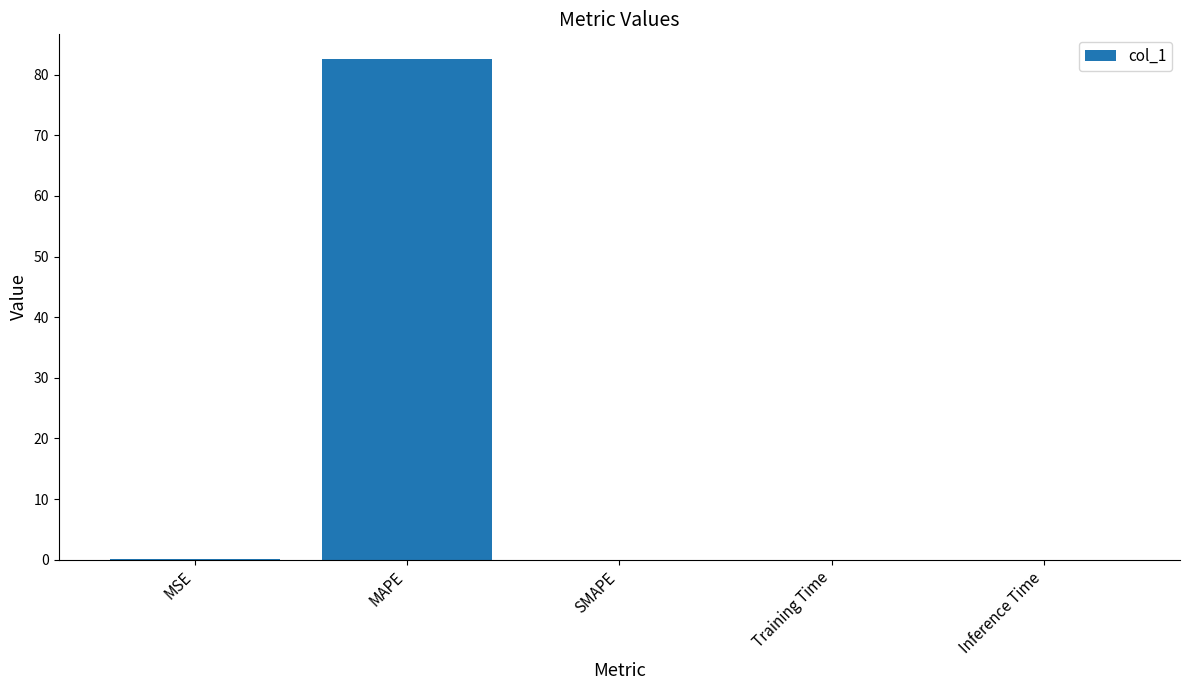

Which category has the highest value across all series?

MAPE